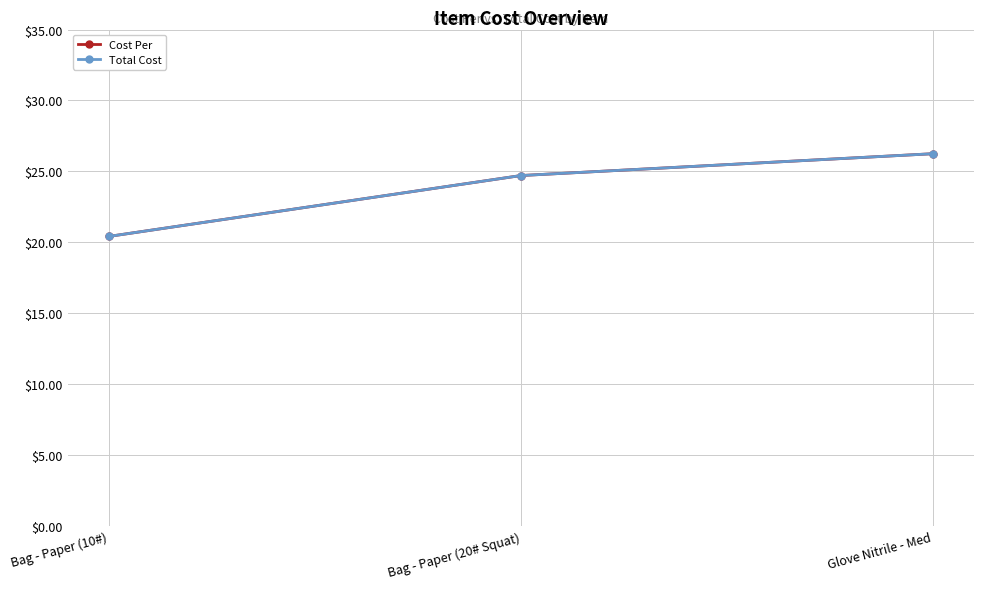

What is the sum of the Total Cost values at Bag - Paper (10#) and Glove Nitrile - Med?

46.7